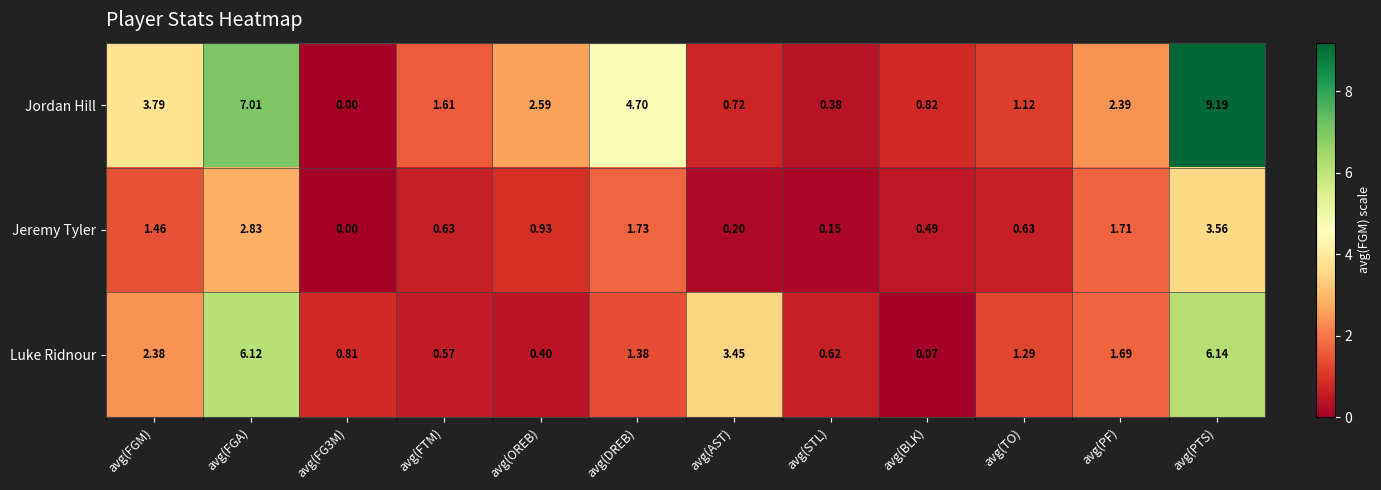

Rank the series by their average value, from lowest to highest.

Jeremy Tyler, Luke Ridnour, Jordan Hill